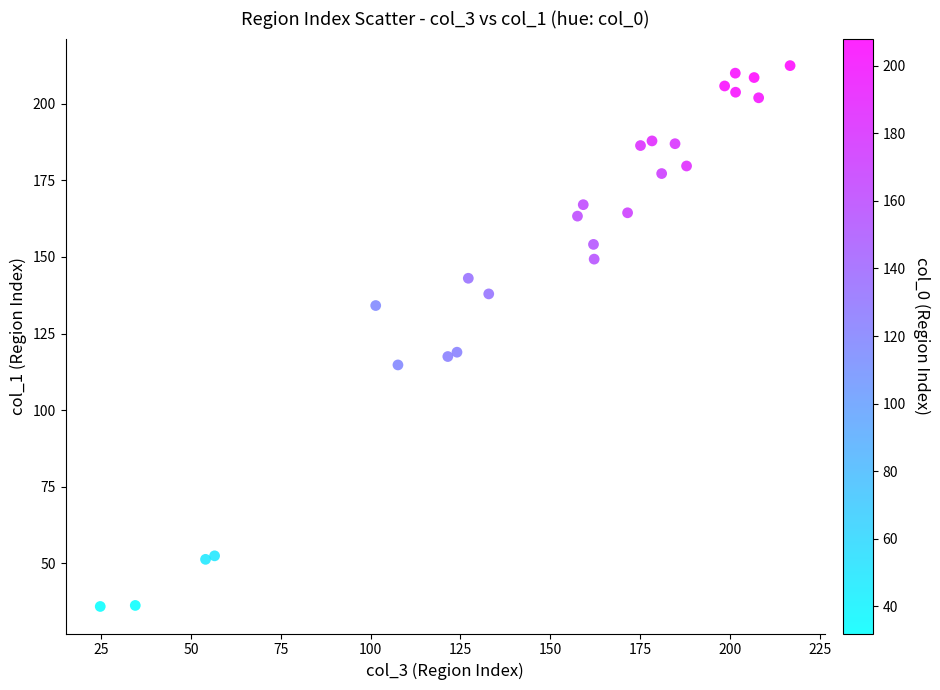

What is the range of X values (max minus min)?

192.1